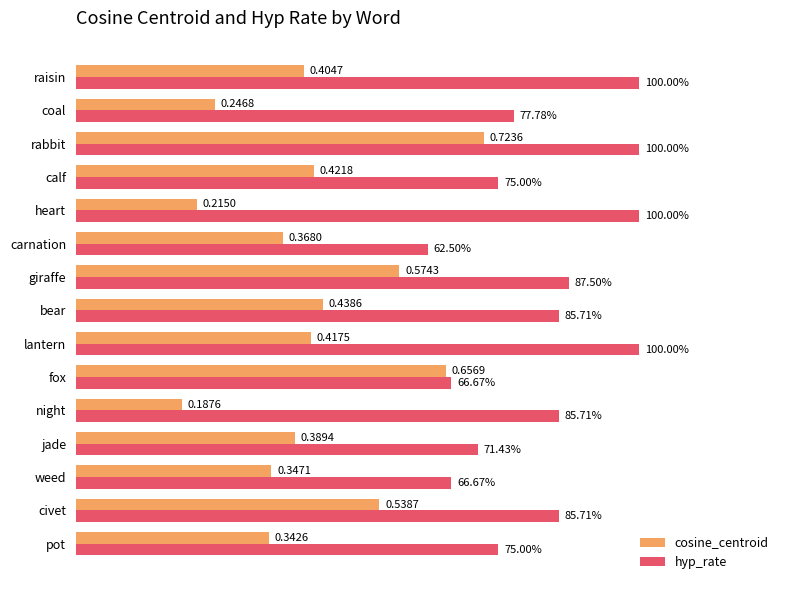

Which series has the widest spread of values?

cosine_centroid